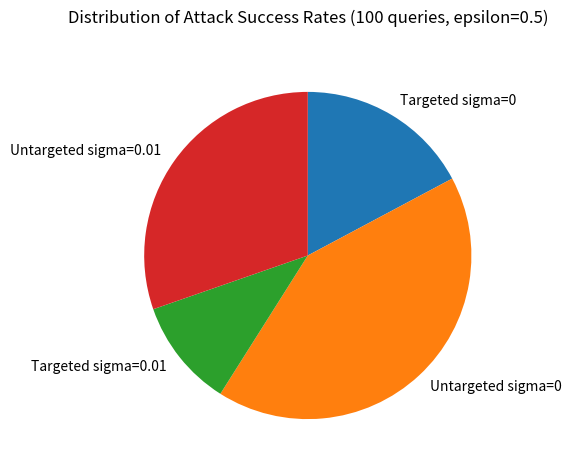

True or false: Targeted sigma=0 accounts for 17% of the total.

True